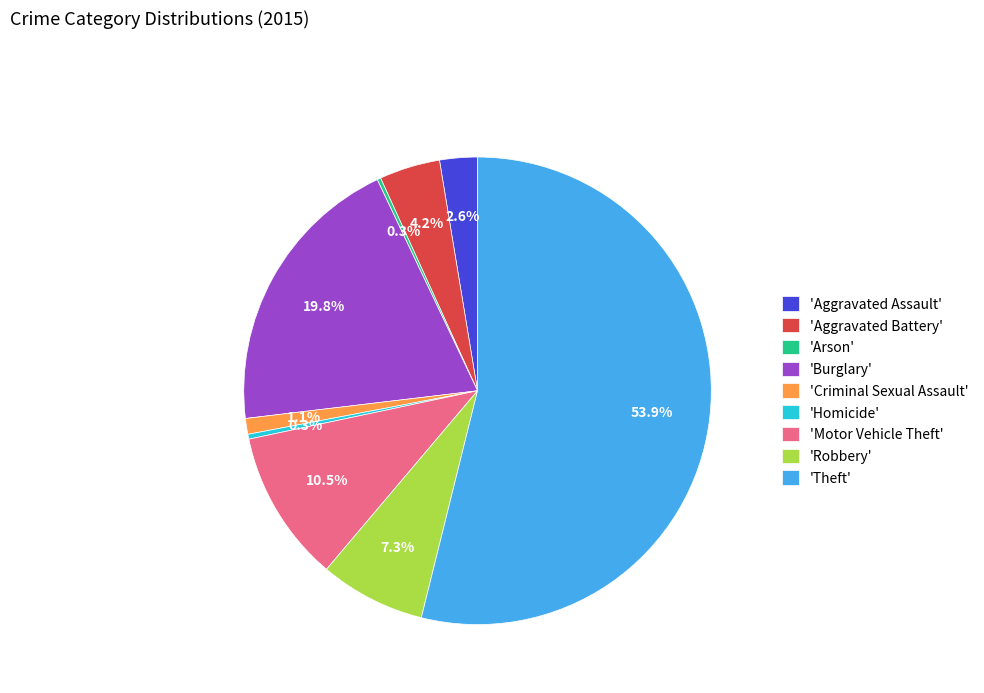

Approximately how many times larger is the value at 'Criminal Sexual Assault' compared to 'Homicide'?

3.2